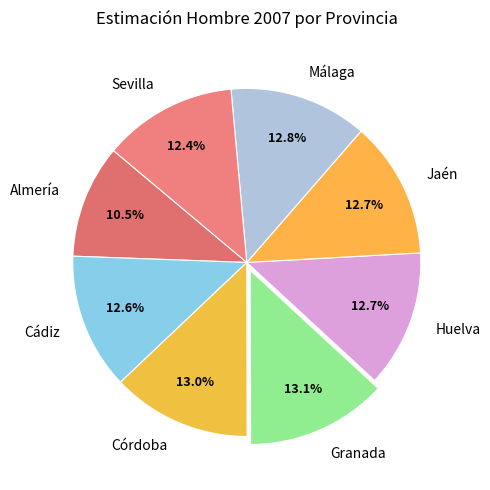

Count the number of slices in the pie.

8